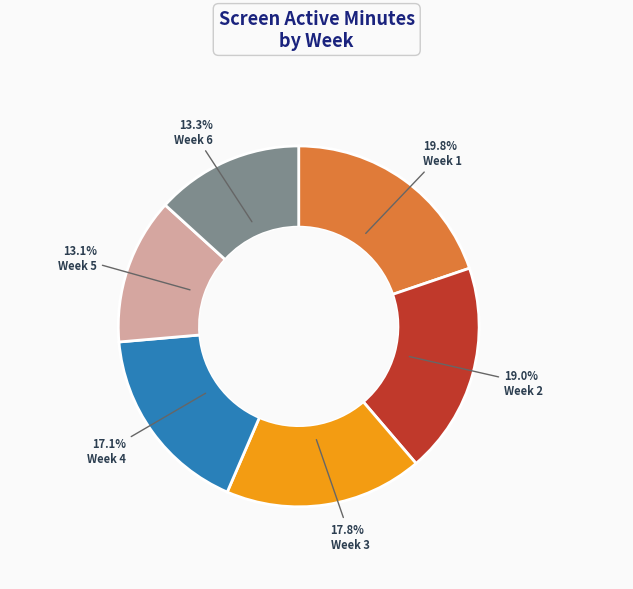

Which category has the biggest portion of the pie?

Week 1